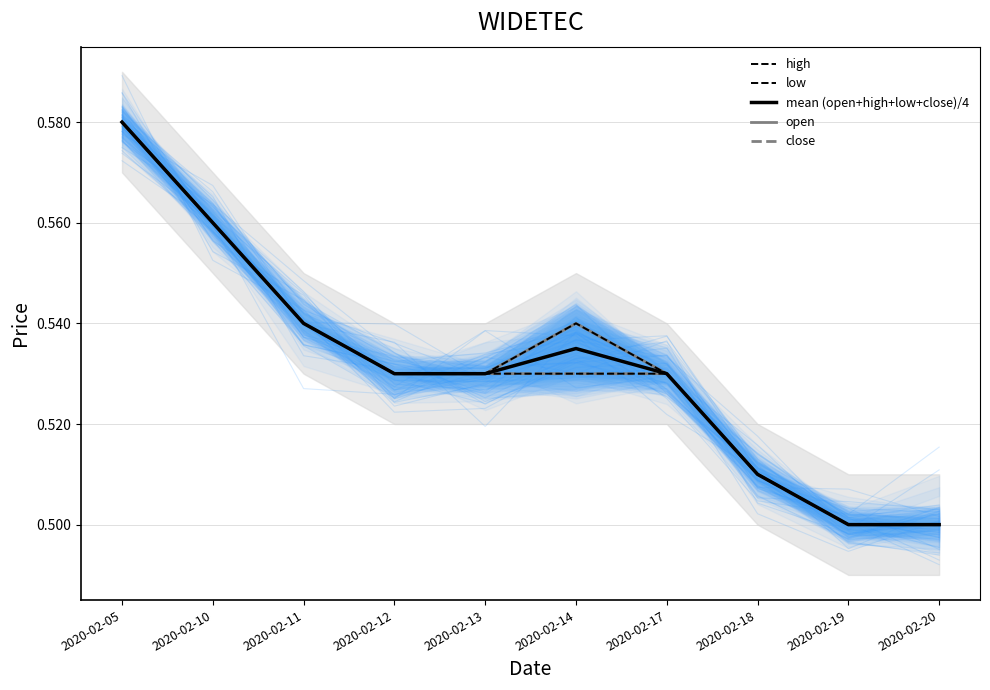

At which category is the sum across all series the highest?

2020-02-05